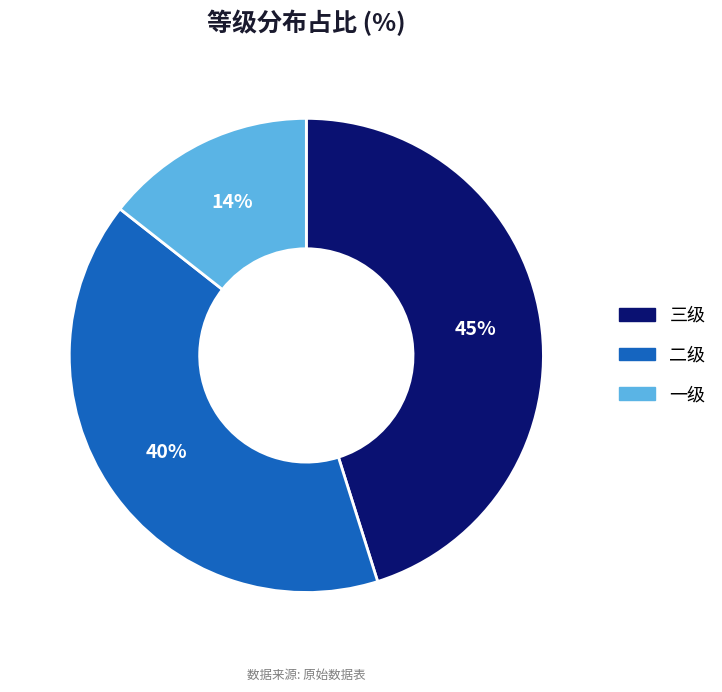

To the nearest percent, what portion does 三级 represent?

45%